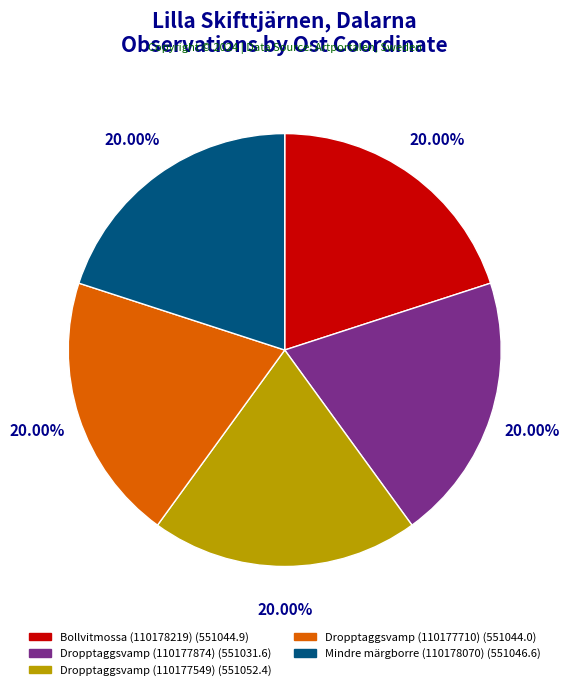

To the nearest percent, what is the combined percentage of Dropptaggsvamp (110177710) and Dropptaggsvamp (110177549)?

40%